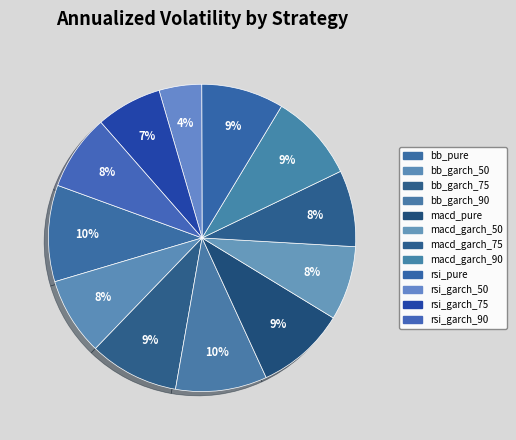

How many slices are in this pie chart?

12